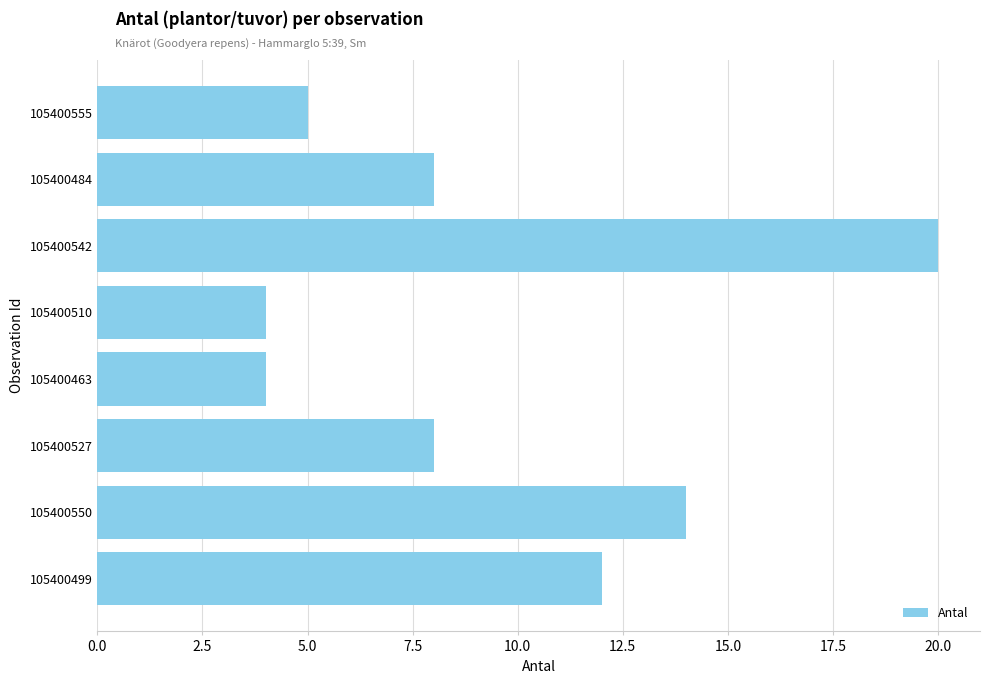

The value at 105400510 is 6. True or false?

False